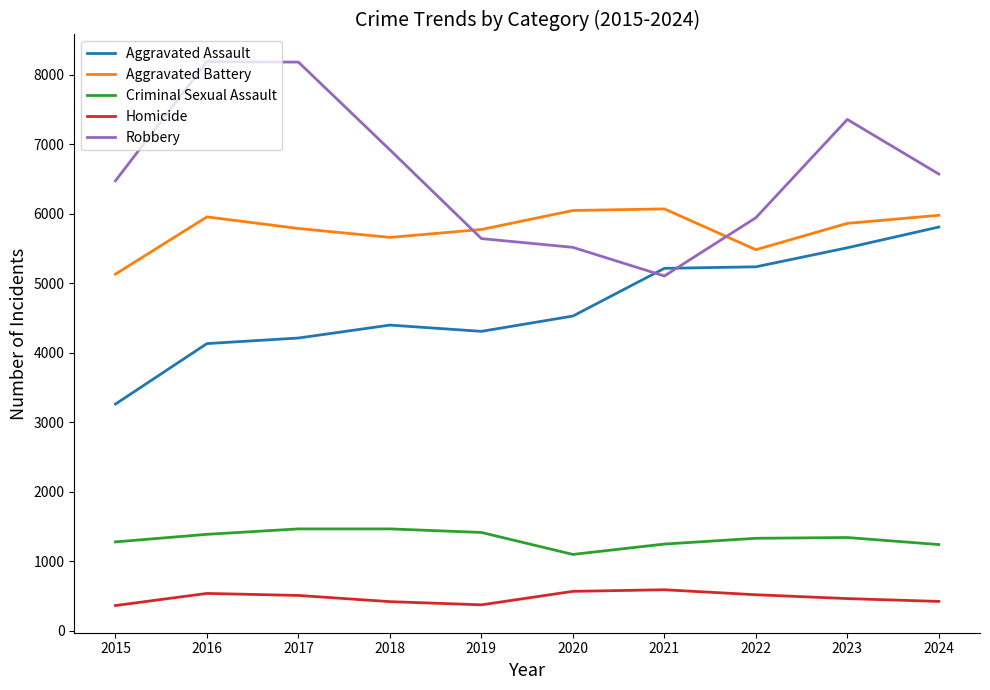

What is the spread (max minus min) of values at 2022?

5422